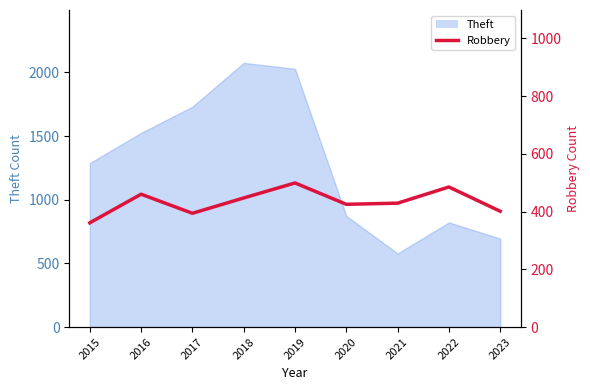

What is the average value?

433